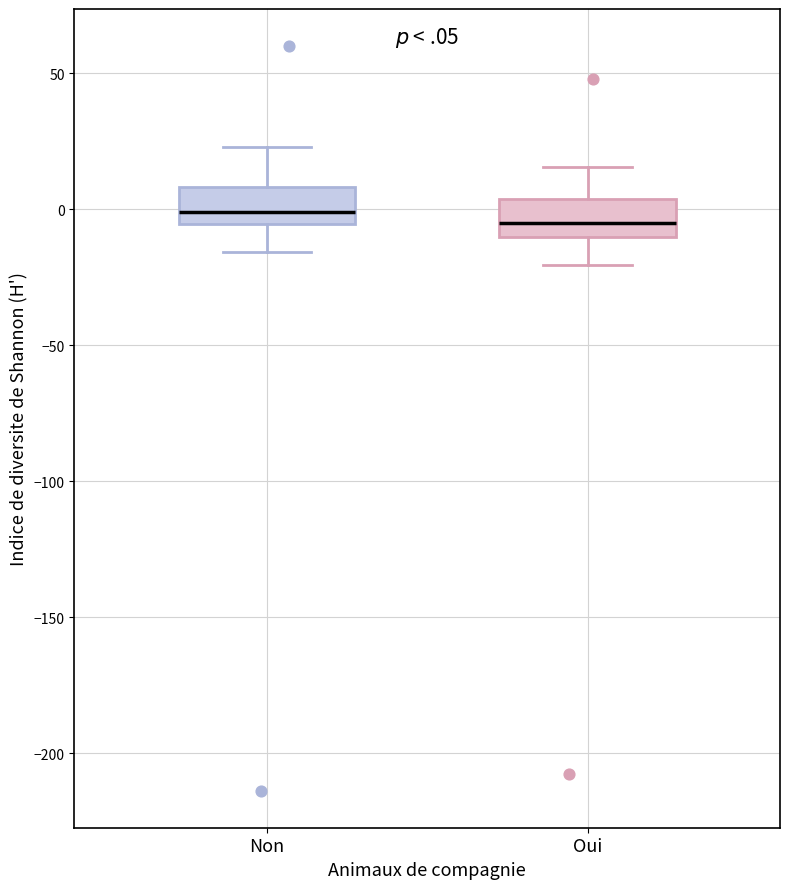

Reading left to right, transcribe this box plot: for each box, give where its median line is, the range the box spans, and where its two whiskers end, as read against the y-axis. The values are not printed on the chart, so give them approximately, as read against the axis.

Non: median 0, box -5 to 10, whiskers -15 to 25
Oui: median -5, box -10 to 5, whiskers -20 to 15